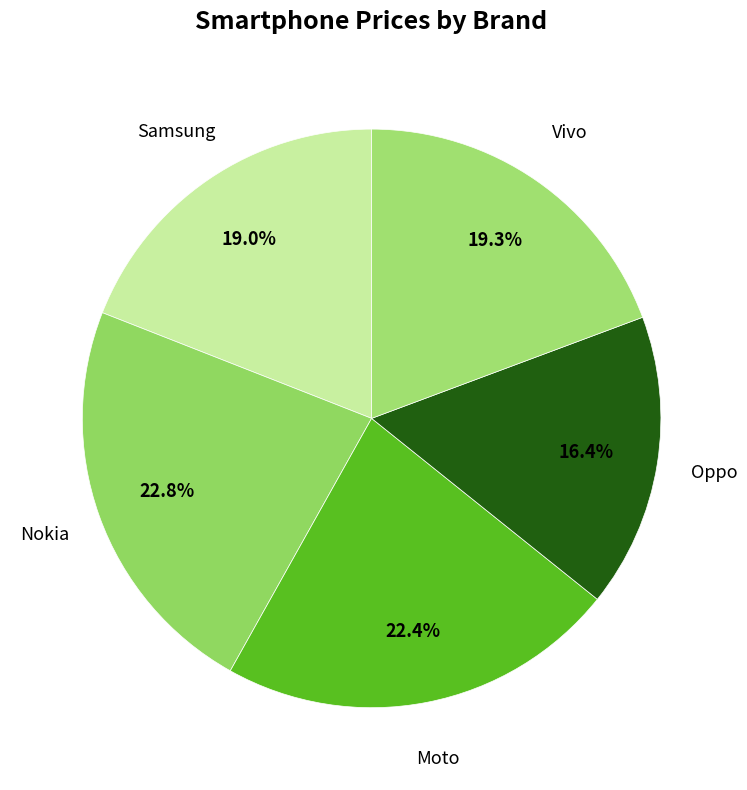

How many slices are in this pie chart?

5